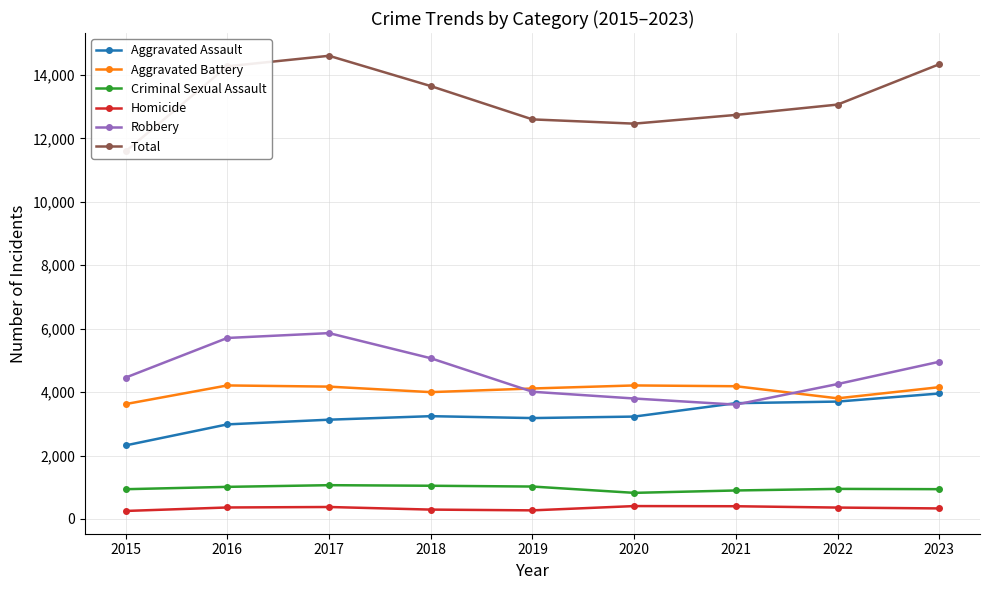

At which category does Homicide reach its first local valley?

2019